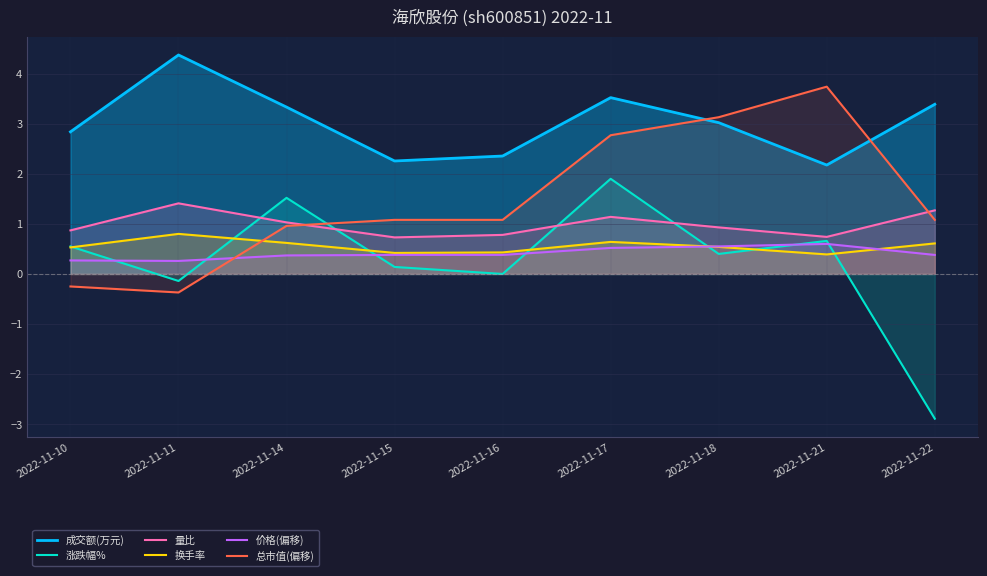

What is the lowest value of the 涨跌幅% series?

-2.9